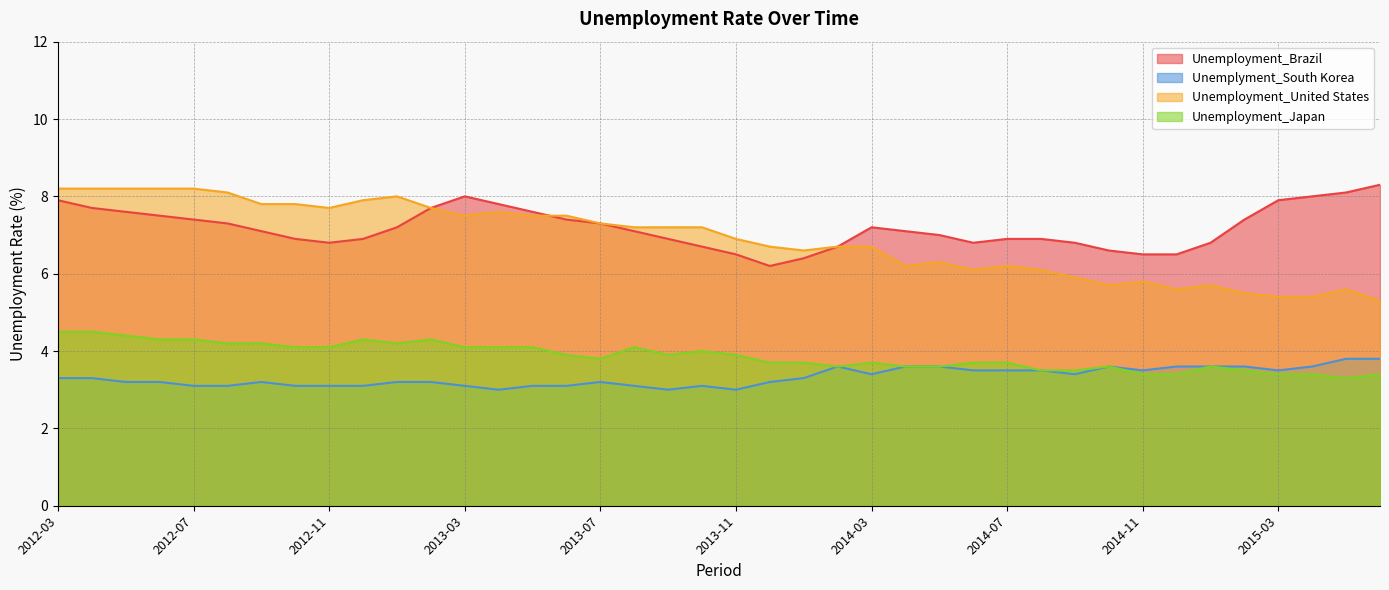

The value of Unemployment_Japan at 2013-09 is 2.6. True or false?

False